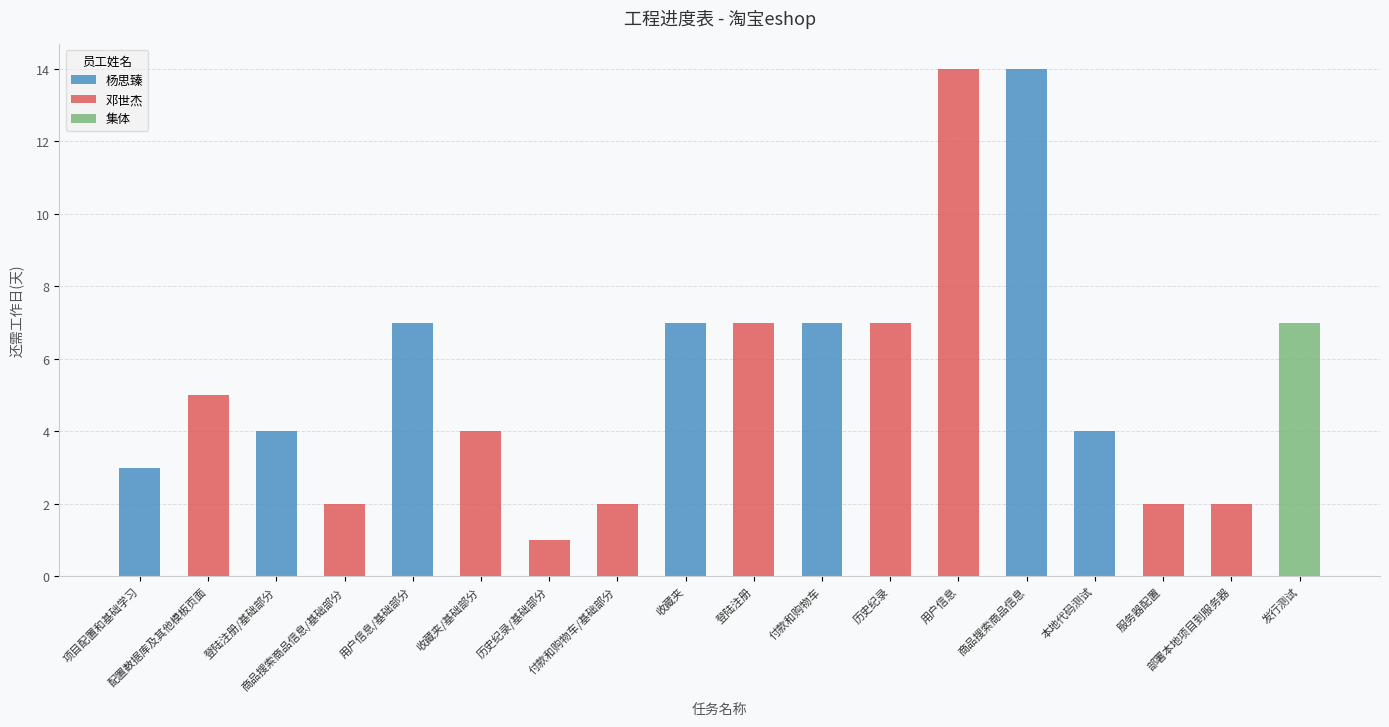

Reading left to right, list all the values displayed in this chart.

项目配置和基础学习=3	配置数据库及其他模板页面=5	登陆注册/基础部分=4	商品搜索商品信息/基础部分=2	用户信息/基础部分=7	收藏夹/基础部分=4	历史纪录/基础部分=1	付款和购物车/基础部分=2	收藏夹=7	登陆注册=7	付款和购物车=7	历史纪录=7	用户信息=14	商品搜索商品信息=14	本地代码测试=4	服务器配置=2	部署本地项目到服务器=2	发行测试=7